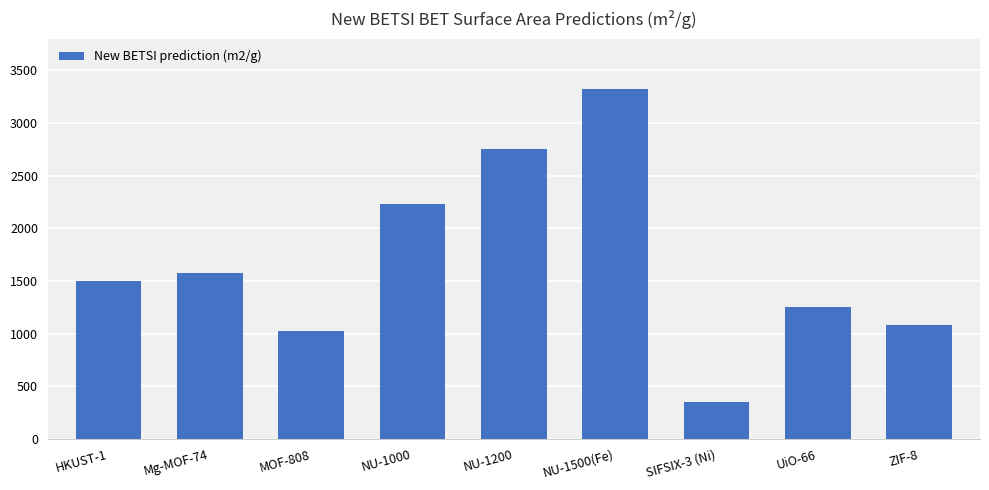

Rank the categories by value from highest to lowest.

NU-1500(Fe), NU-1200, NU-1000, Mg-MOF-74, HKUST-1, UiO-66, ZIF-8, MOF-808, SIFSIX-3 (Ni)